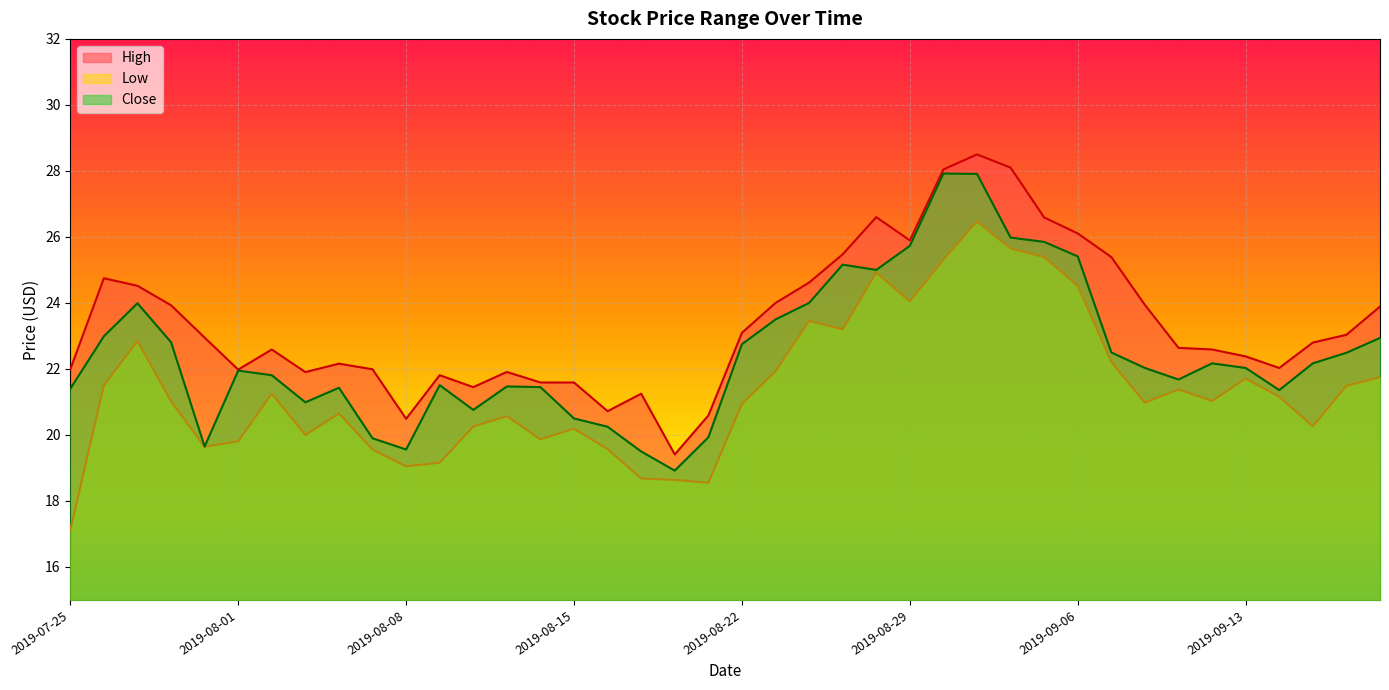

In High, how many points are higher than both neighbors (excluding endpoints)?

8